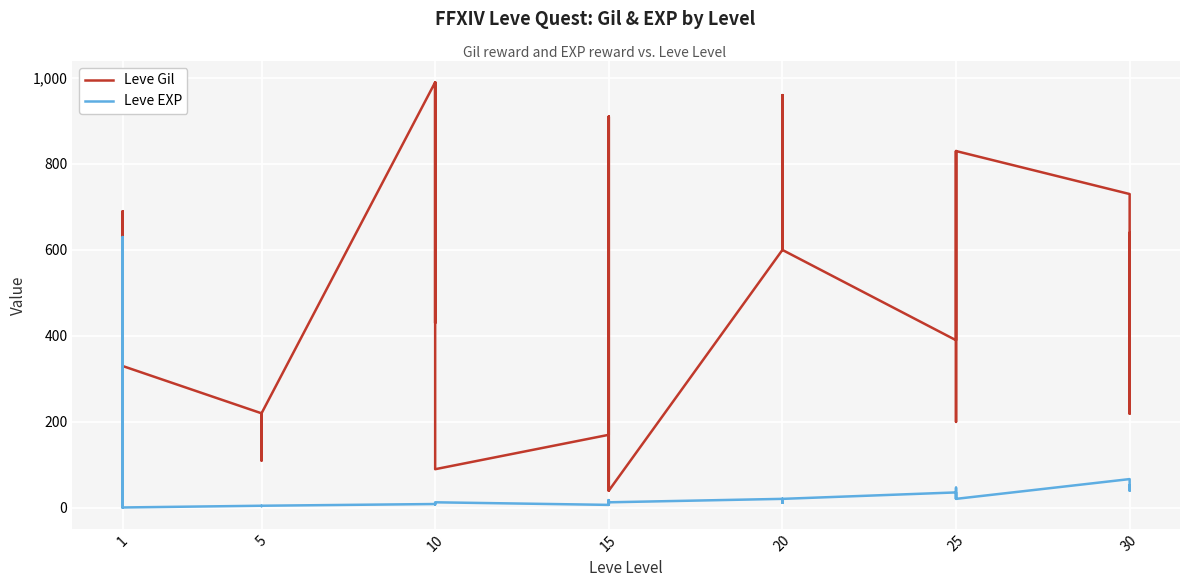

The value of Leve EXP at 15 is 6. True or false?

False